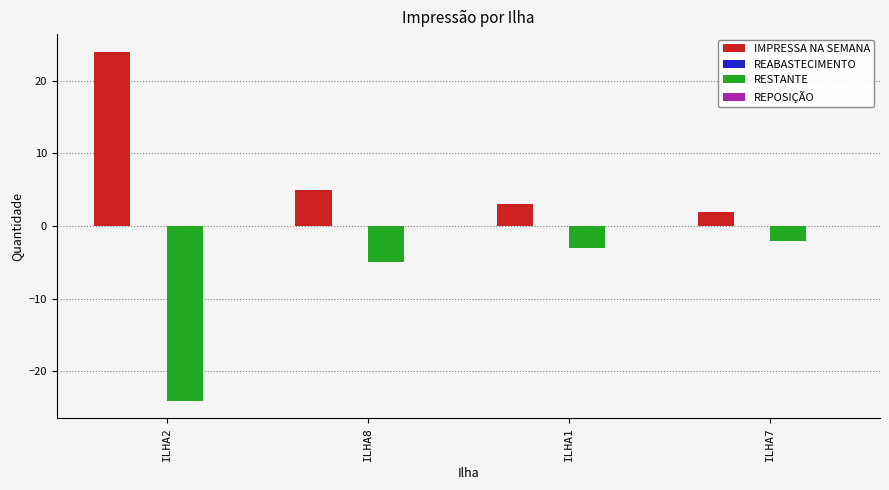

What is the label of the 2nd bar from the left?

ILHA8